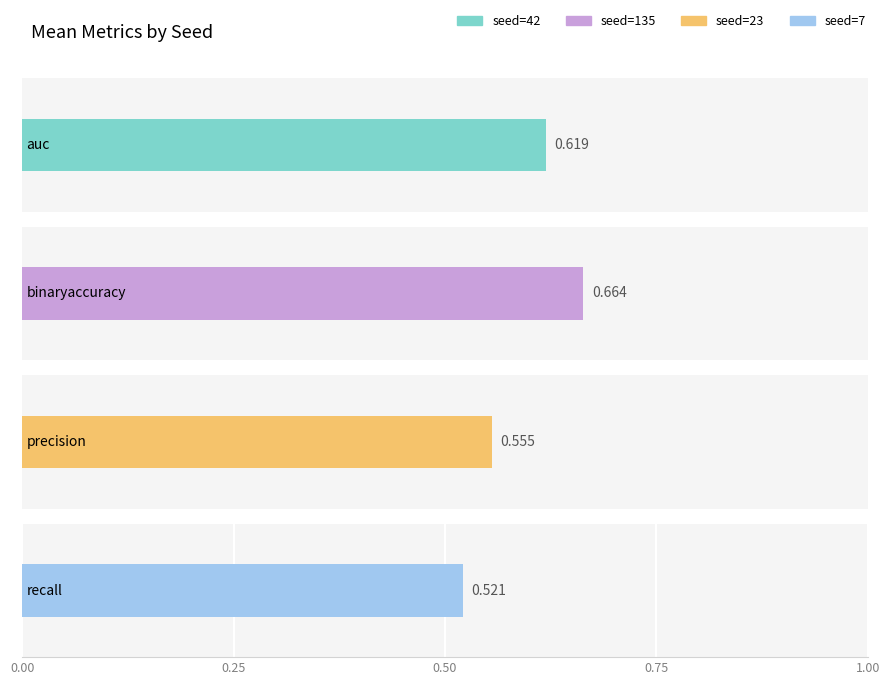

What is the label of the 4th bar from the left?

7